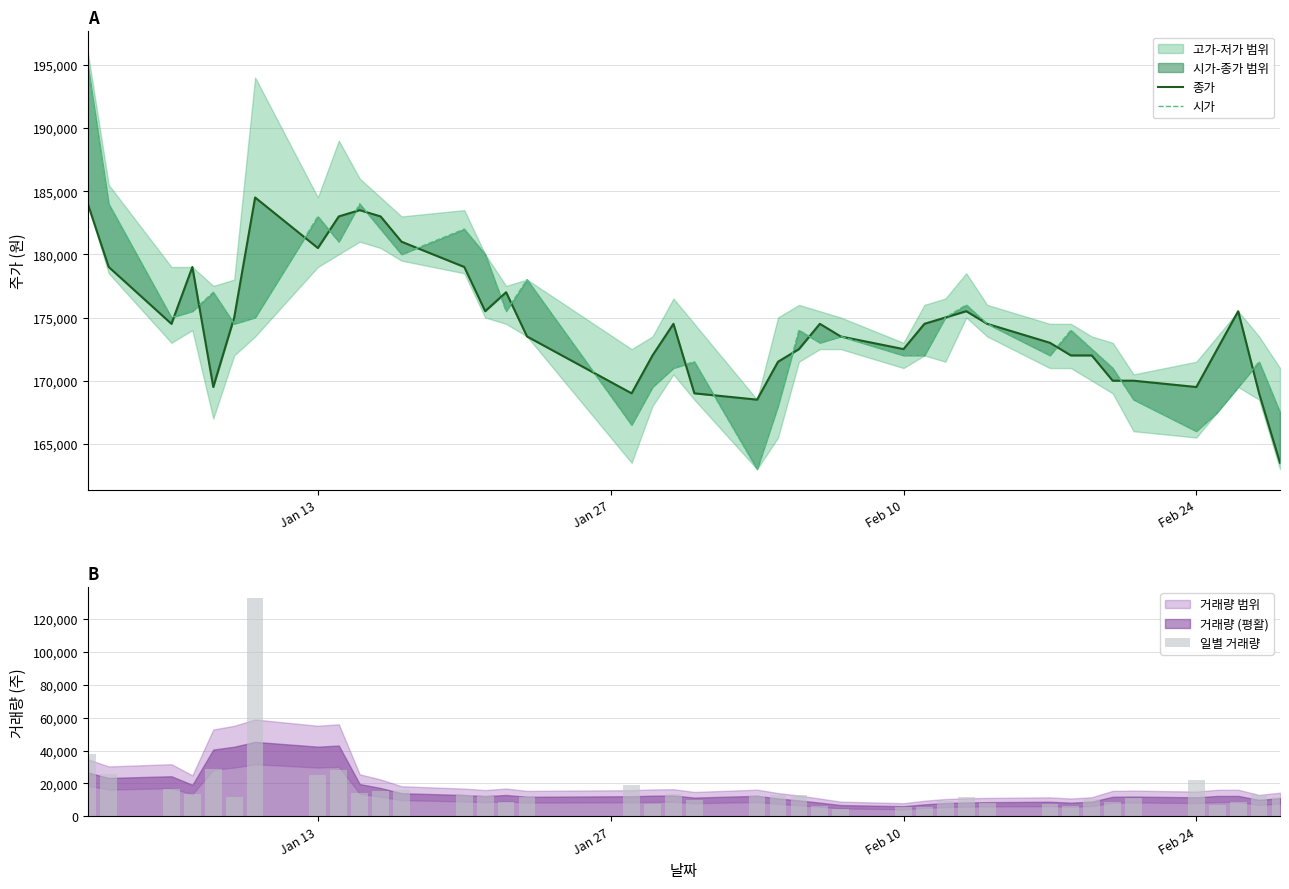

What is the lowest value of the 일별 거래량 series?

4217